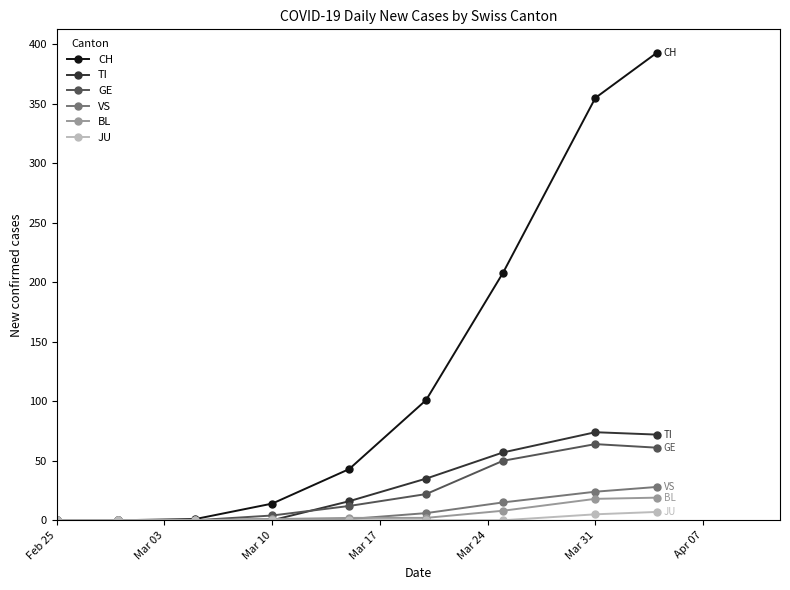

Which series has the largest total across all categories?

CH